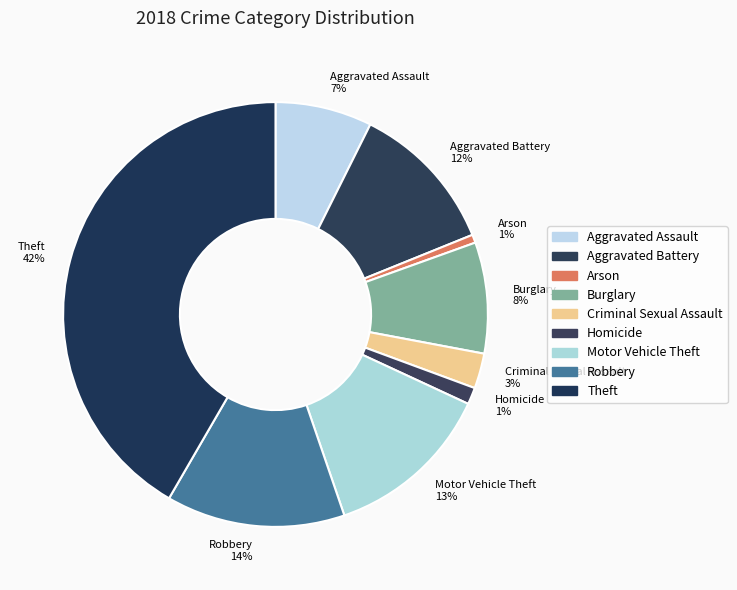

Do Homicide and Arson together represent more than half of the pie?

No